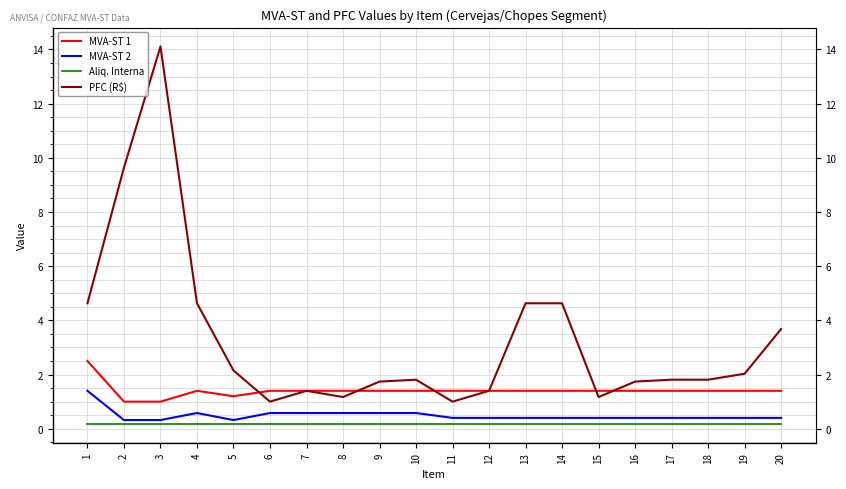

Which series has the largest total across all categories?

PFC (R$)